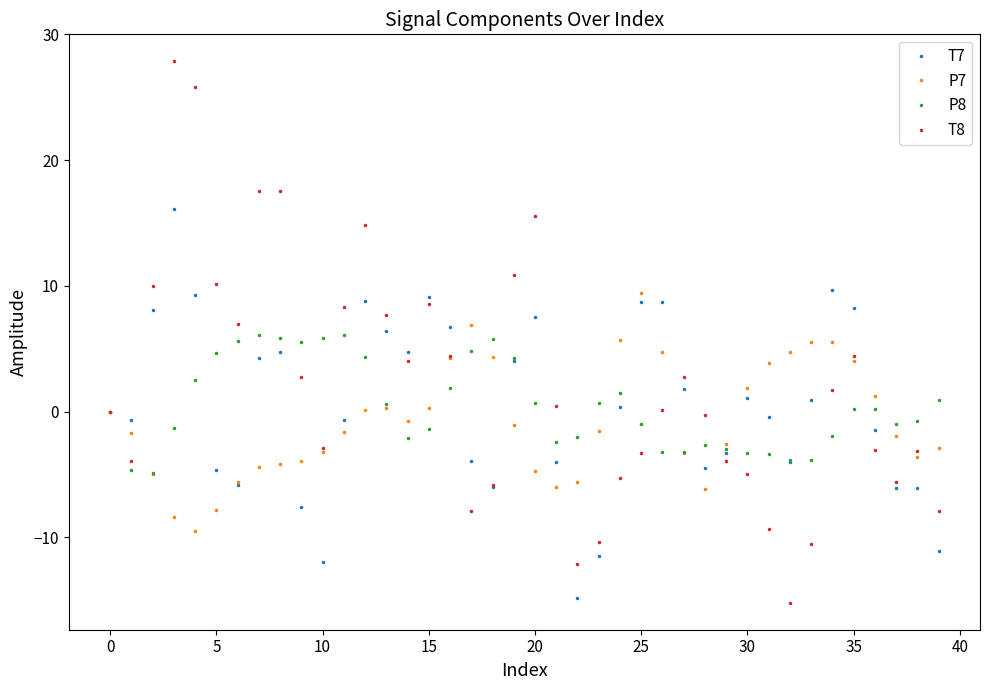

How many distinct data groups are displayed?

4